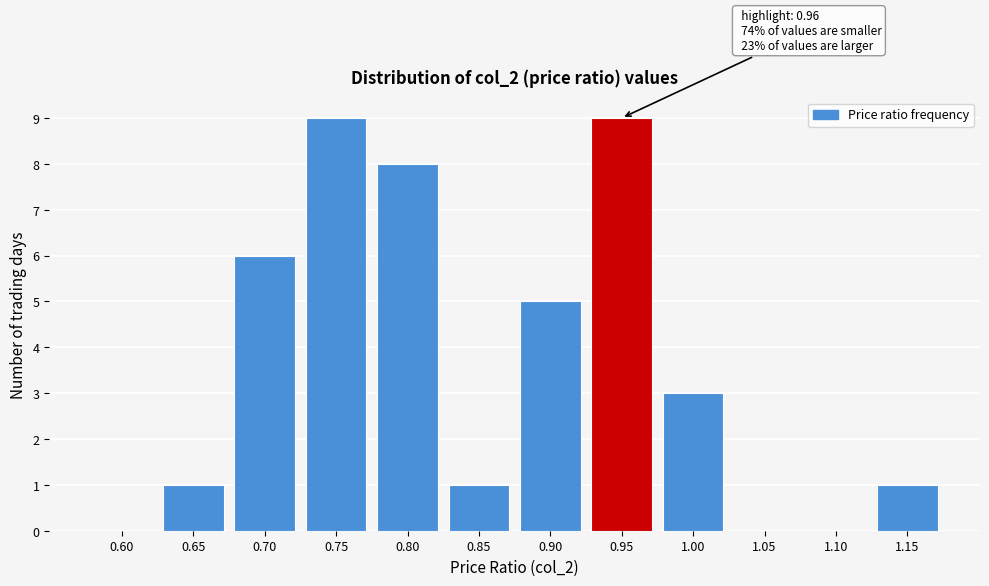

Reading left to right, extract all data points from this chart.

0.60=0	0.65=1	0.70=6	0.75=9	0.80=8	0.85=1	0.90=5	0.95=9	1.00=3	1.05=0	1.10=0	1.15=1